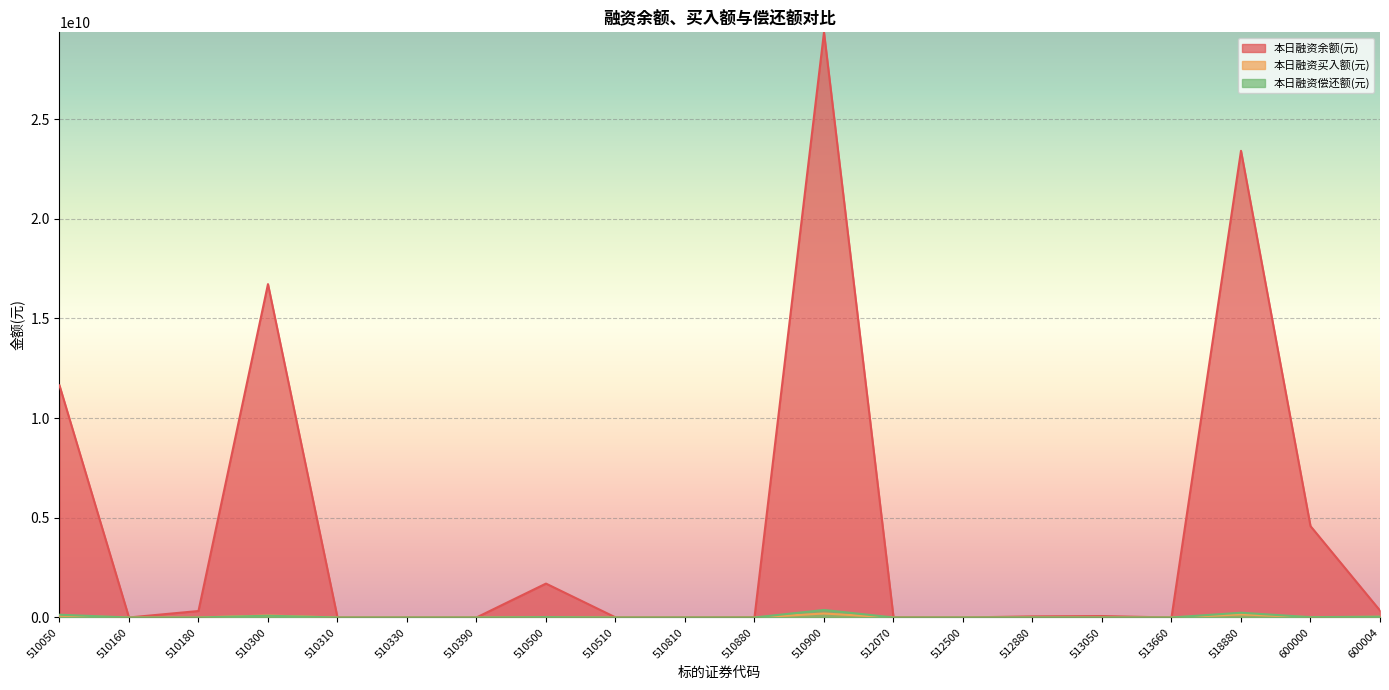

Which series changed the most between 513660 and 518880?

本日融资余额(元)